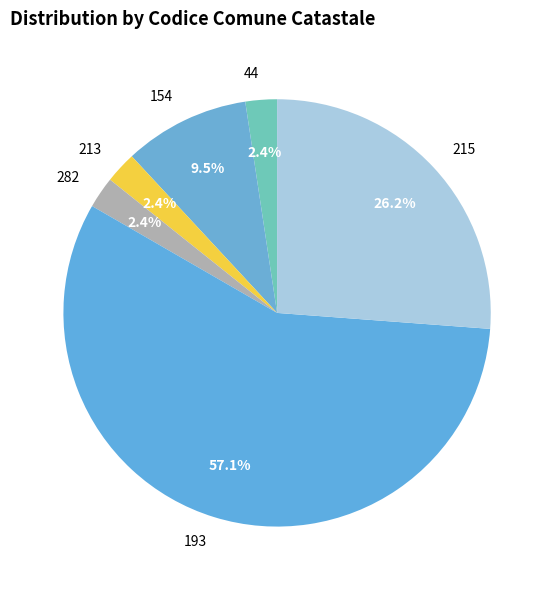

What is the largest slice in the pie chart?

193